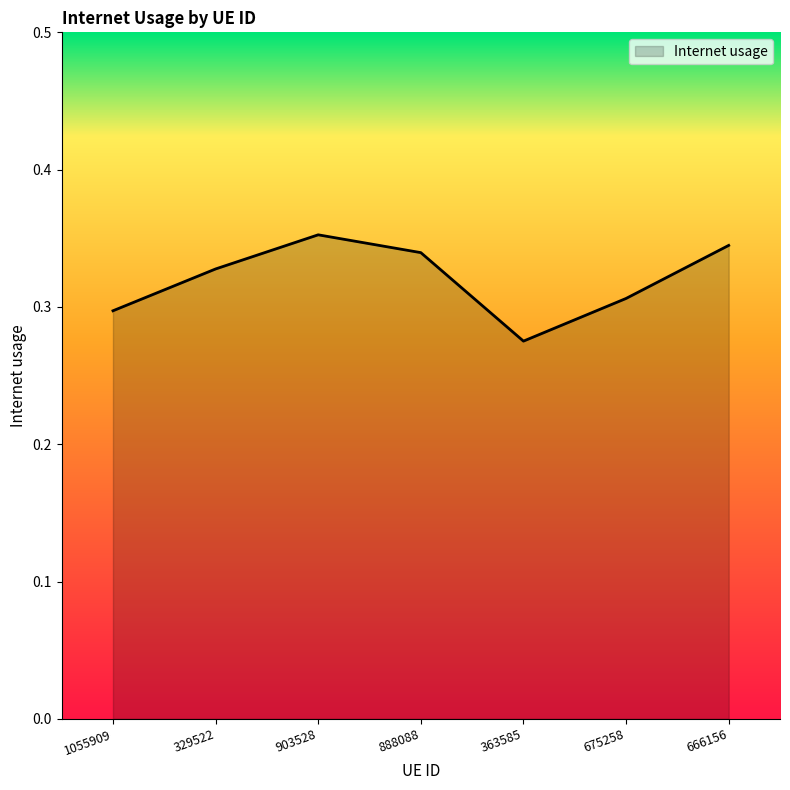

What position from the left is 666156?

7